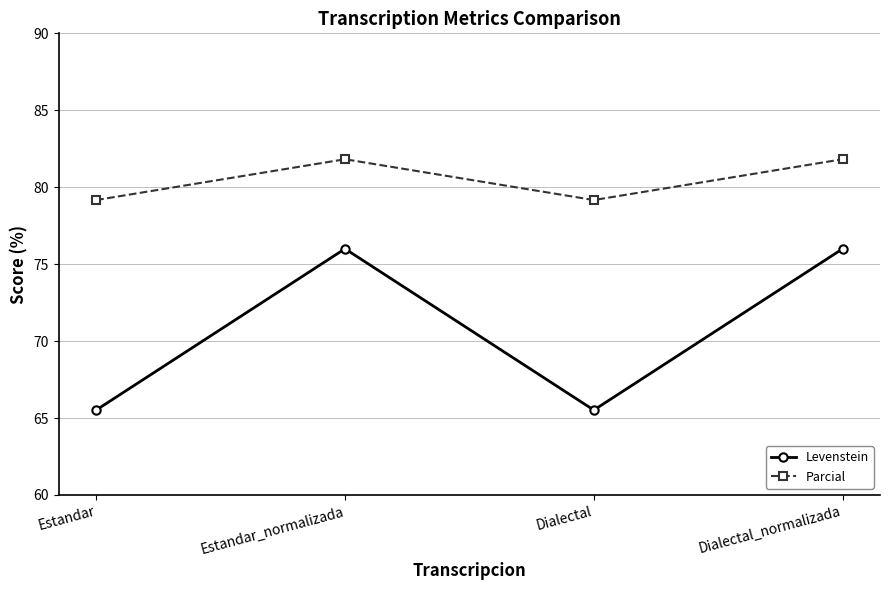

Reading left to right, list all the values displayed in this chart.

Levenstein: Estandar=65.5	Estandar_normalizada=76.0	Dialectal=65.5	Dialectal_normalizada=76.0
Parcial: Estandar=79.2	Estandar_normalizada=81.8	Dialectal=79.2	Dialectal_normalizada=81.8